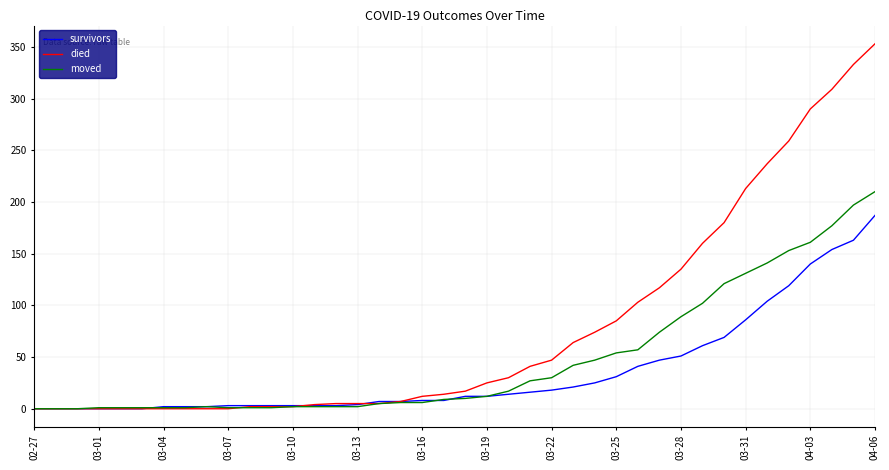

How many categories are shown in the chart?

40